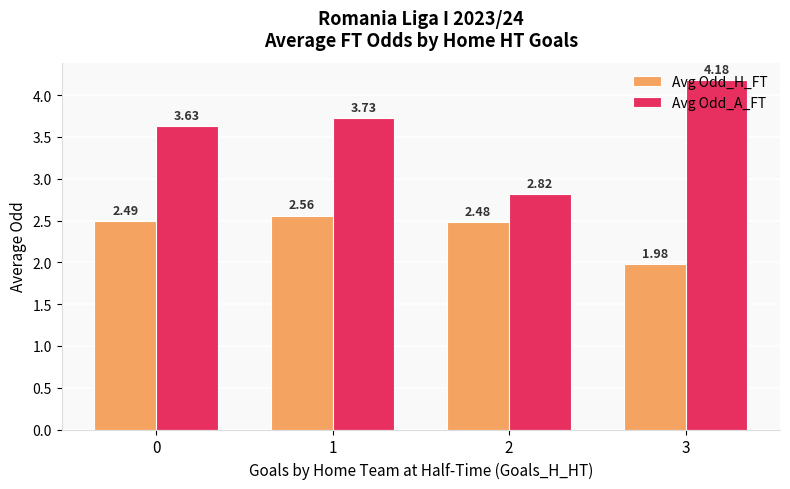

How many data points does each series have?

4